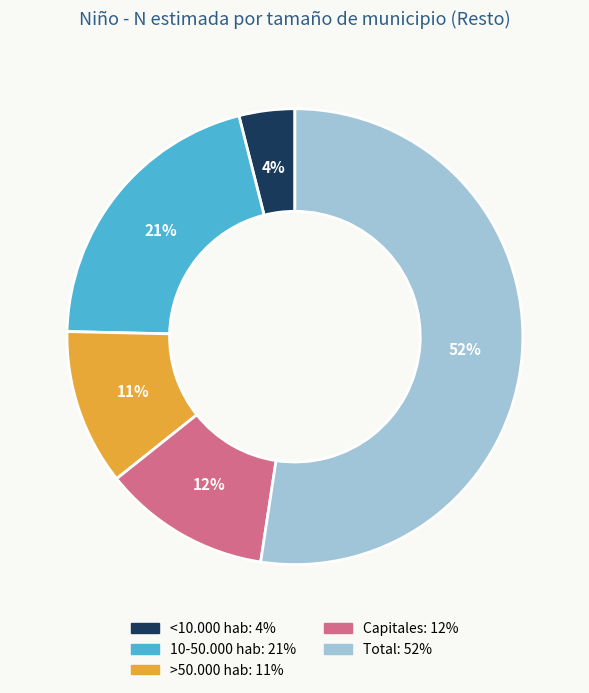

Count the number of slices in the pie.

5